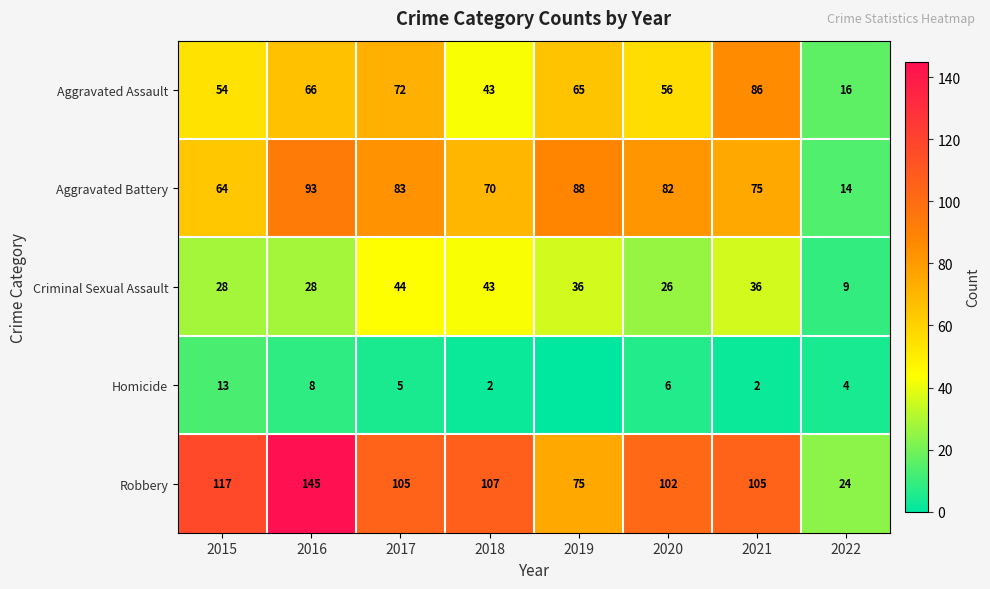

What is the sum of all Criminal Sexual Assault values?

250